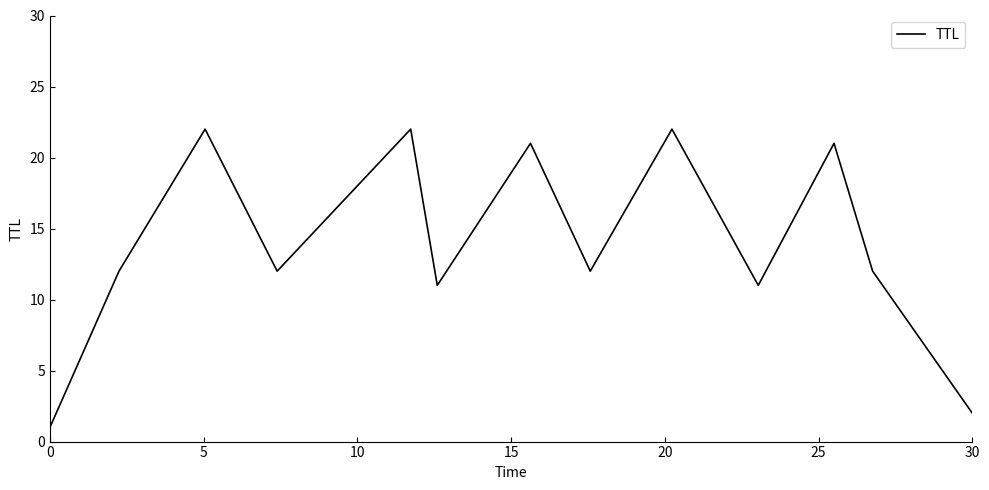

What is the maximum value shown in the chart?

22